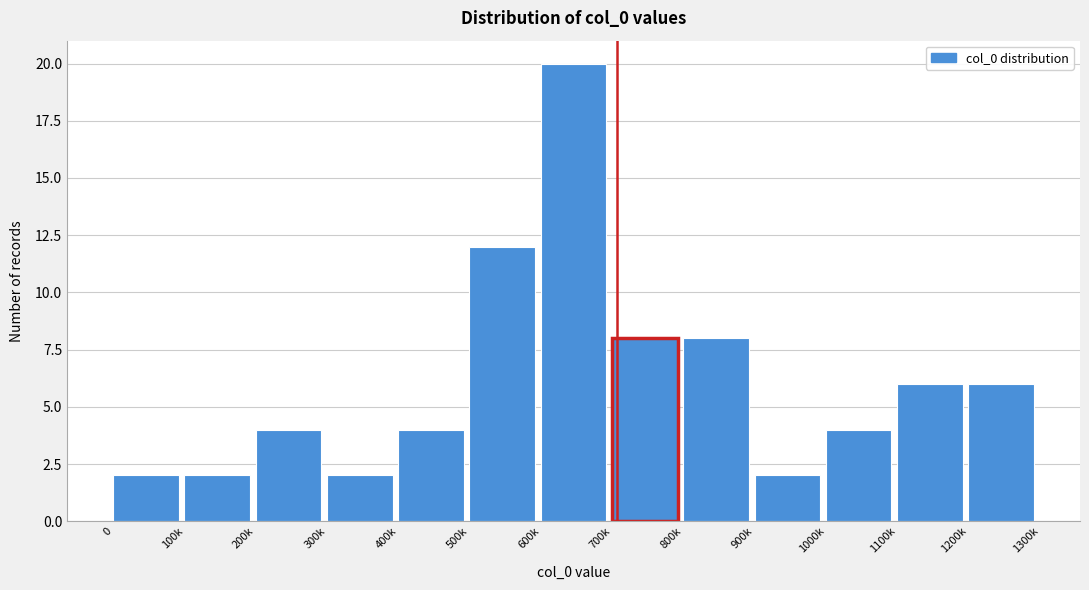

Reading right to left, extract all data points from this chart.

6	6	4	2	8	8	20	12	4	2	4	2	2